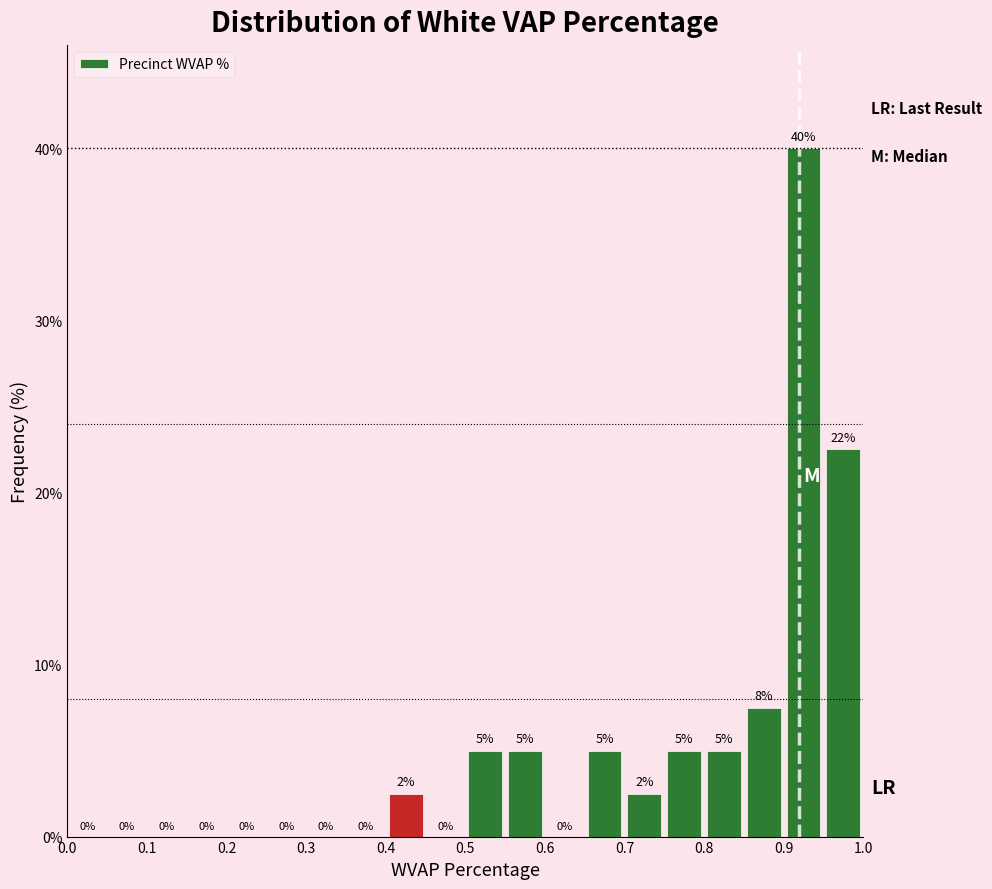

Over which range of the x-axis is the bar tallest?

0.90 to 0.95